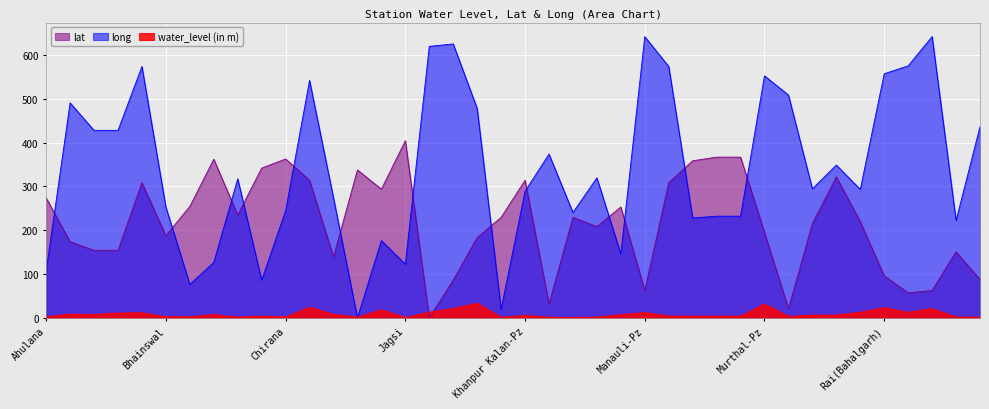

What position from the left is Barwasni 1(s)?

3